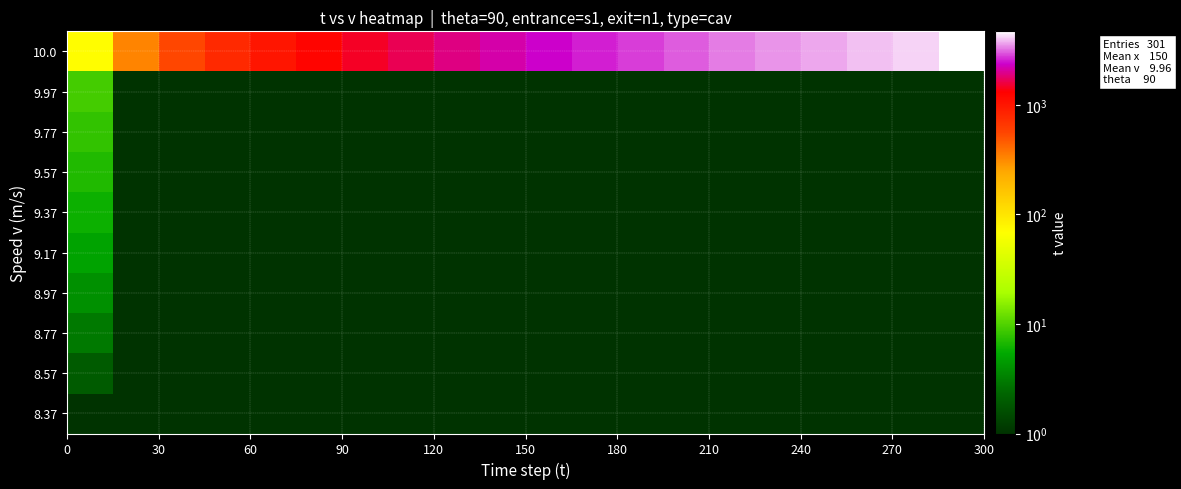

At how many categories does at least one series exceed 1646?

13